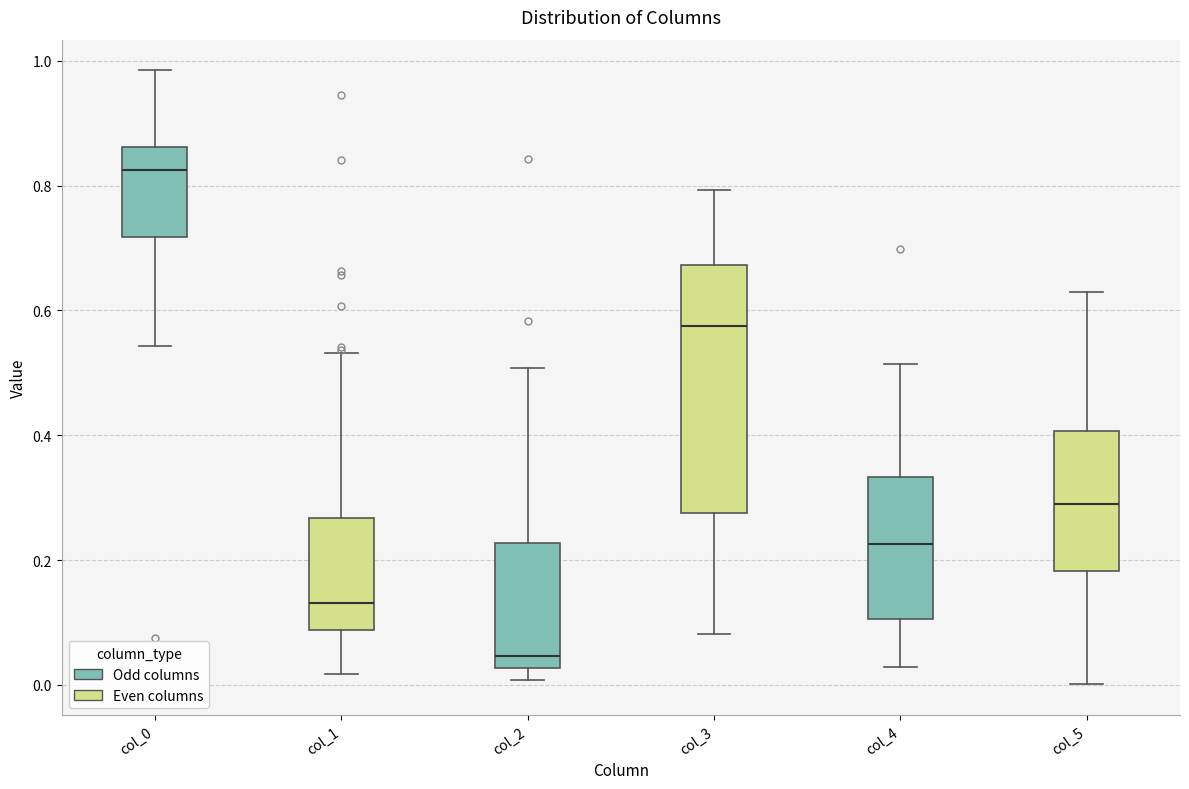

Where does the median line of the box for col_2 sit on the y-axis? The values are not printed on the chart, so give them approximately, as read against the axis.

0.04